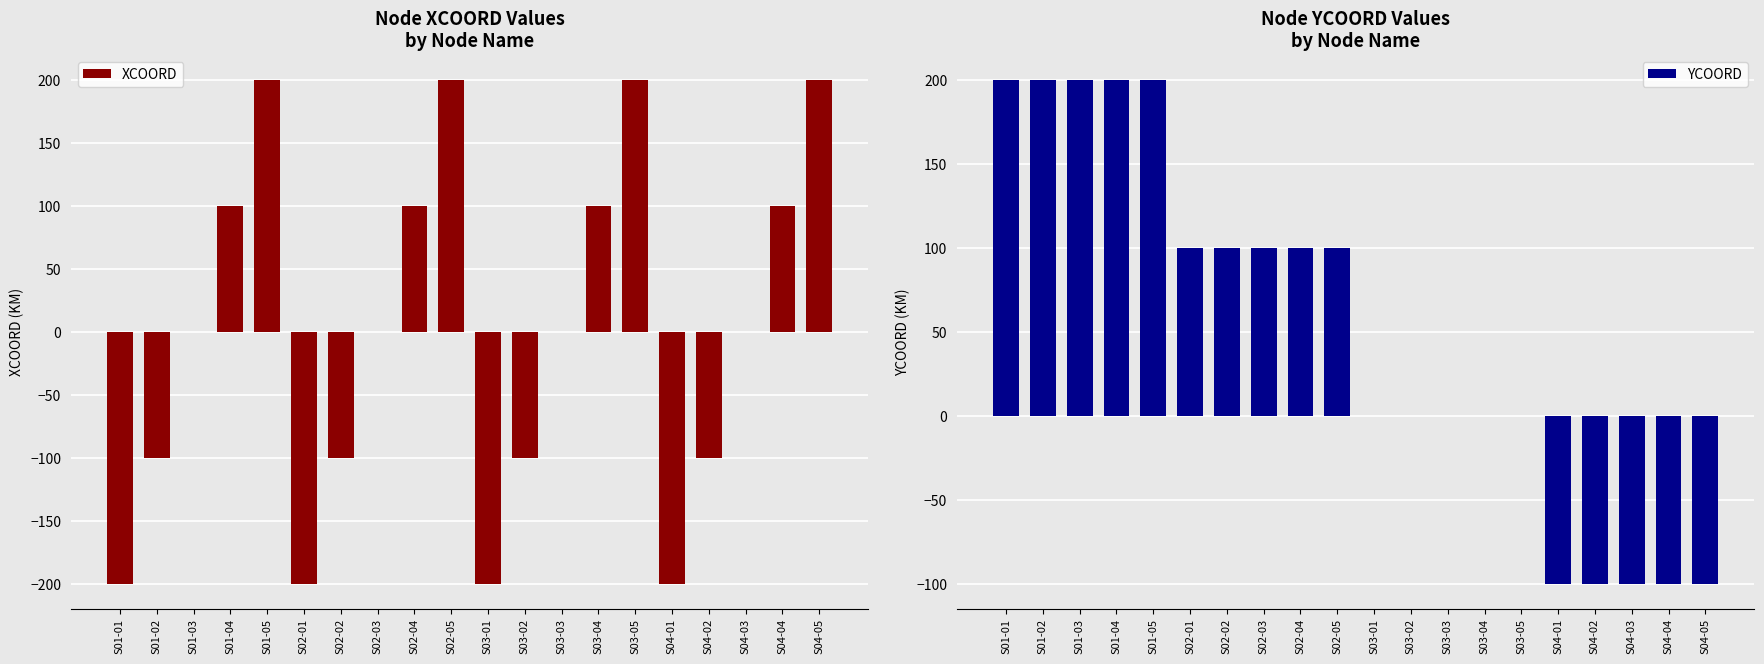

At how many categories does at least one series exceed 116?

8